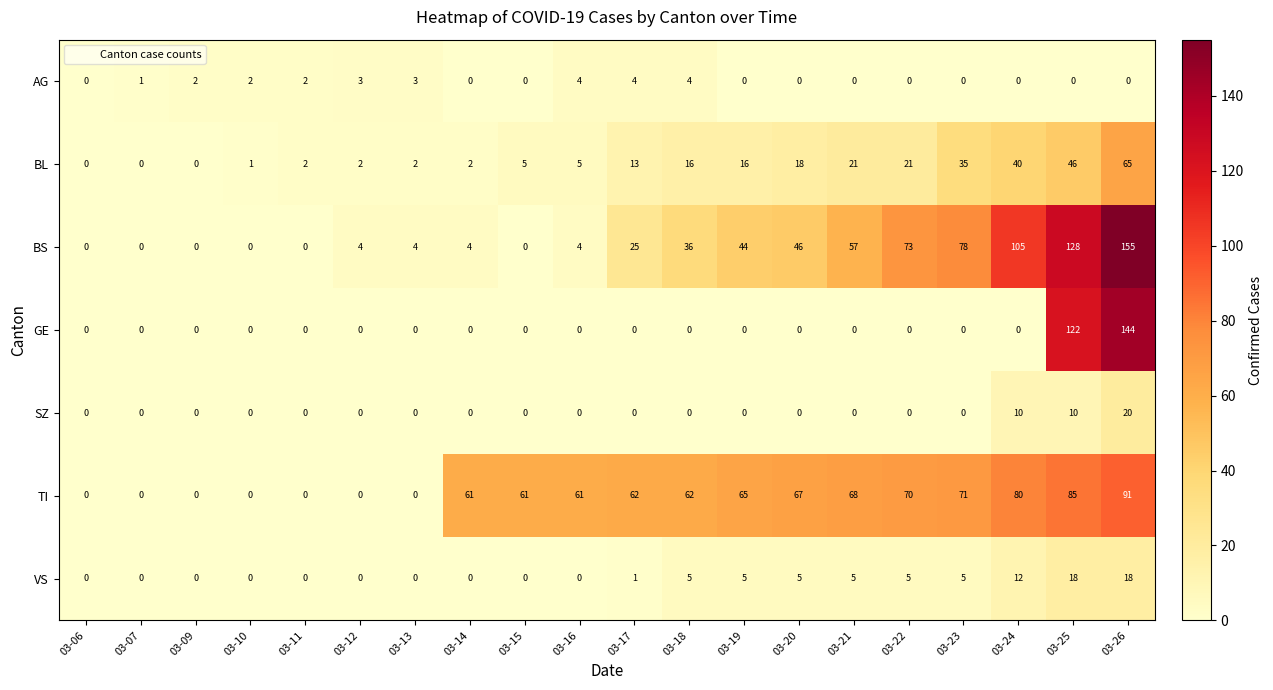

Count the AG values in the range 0 to 3.

17